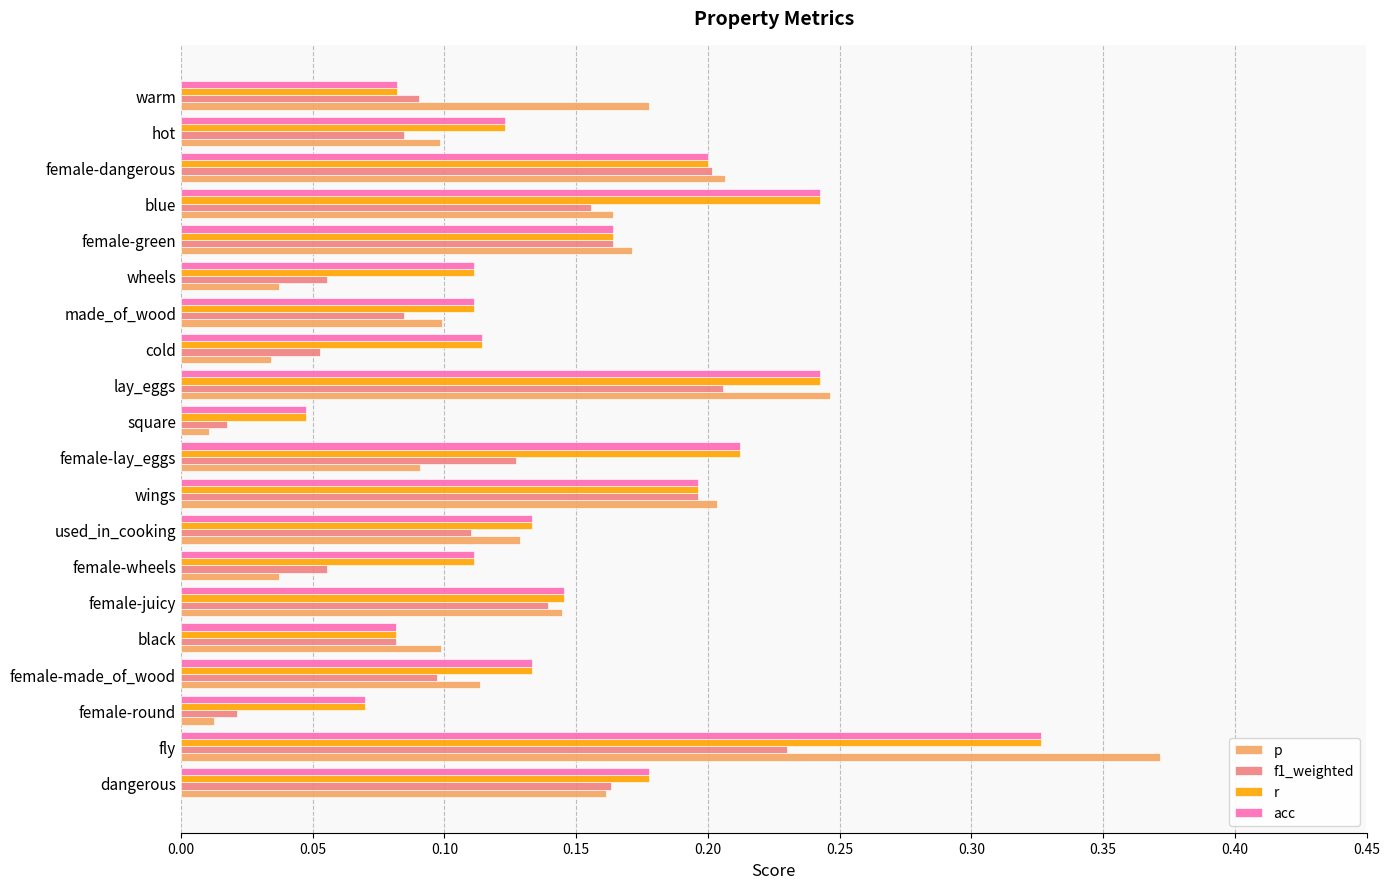

The f1_weighted series shows 0.2 at female-dangerous. True or false?

True